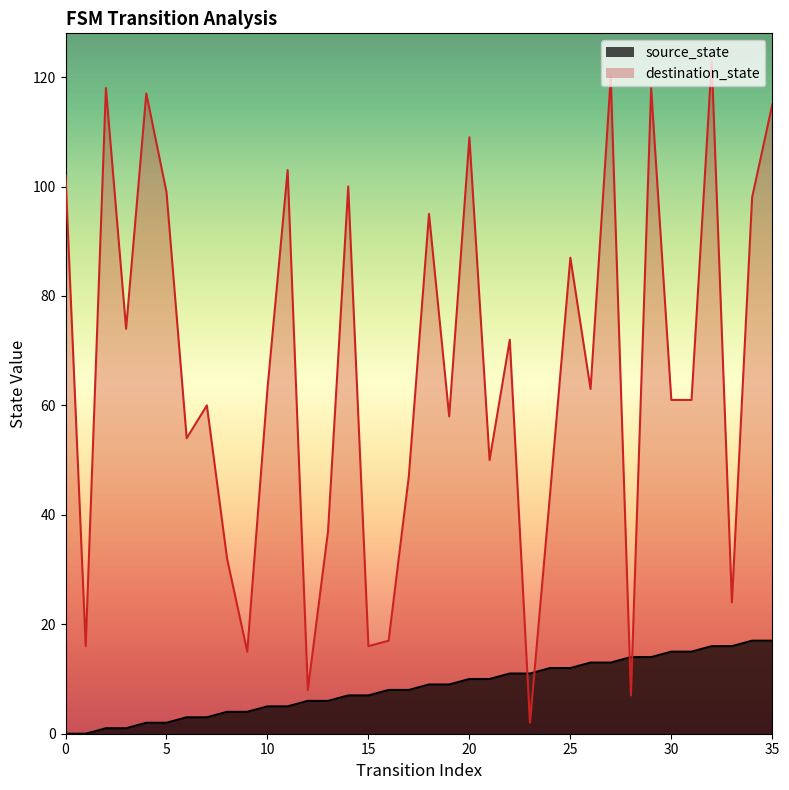

Reading left to right, transcribe all the data shown in this chart.

source_state: 0=0	1=0	2=1	3=1	4=2	5=2	6=3	7=3	8=4	9=4	10=5	11=5	12=6	13=6	14=7	15=7	16=8	17=8	18=9	19=9	20=10	21=10	22=11	23=11	24=12	25=12	26=13	27=13	28=14	29=14	30=15	31=15	32=16	33=16	34=17	35=17
destination_state: 0=102	1=16	2=118	3=74	4=117	5=99	6=54	7=60	8=32	9=15	10=63	11=103	12=8	13=37	14=100	15=16	16=17	17=47	18=95	19=58	20=109	21=50	22=72	23=2	24=44	25=87	26=63	27=120	28=7	29=118	30=61	31=61	32=123	33=24	34=98	35=115